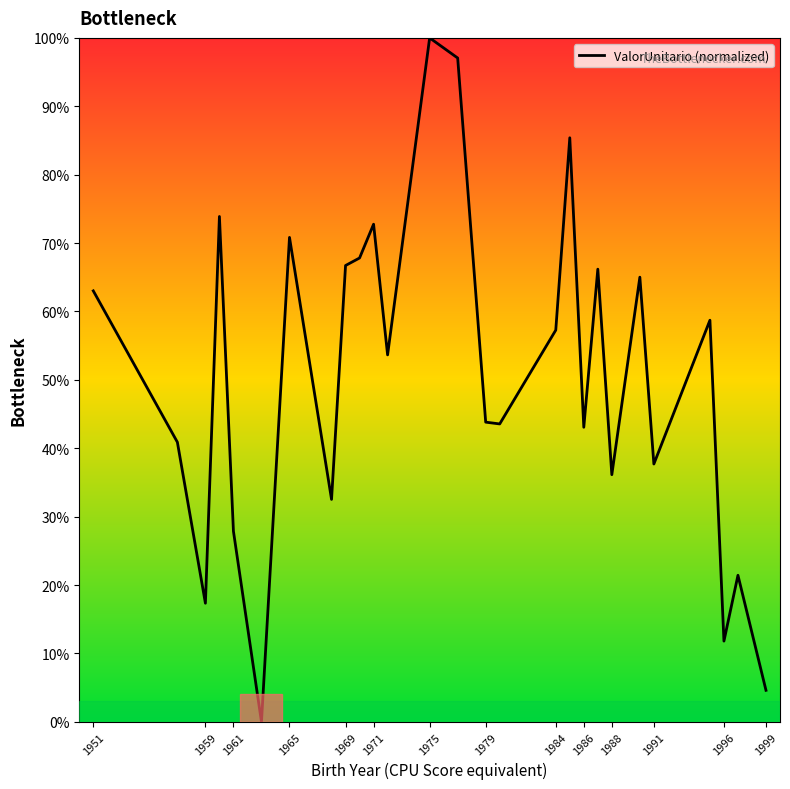

What is the greatest value displayed?

100.0